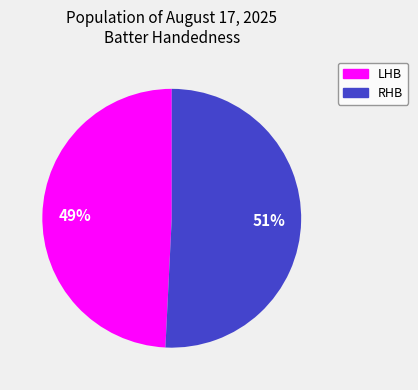

Do RHB and LHB together represent more than half of the pie?

Yes